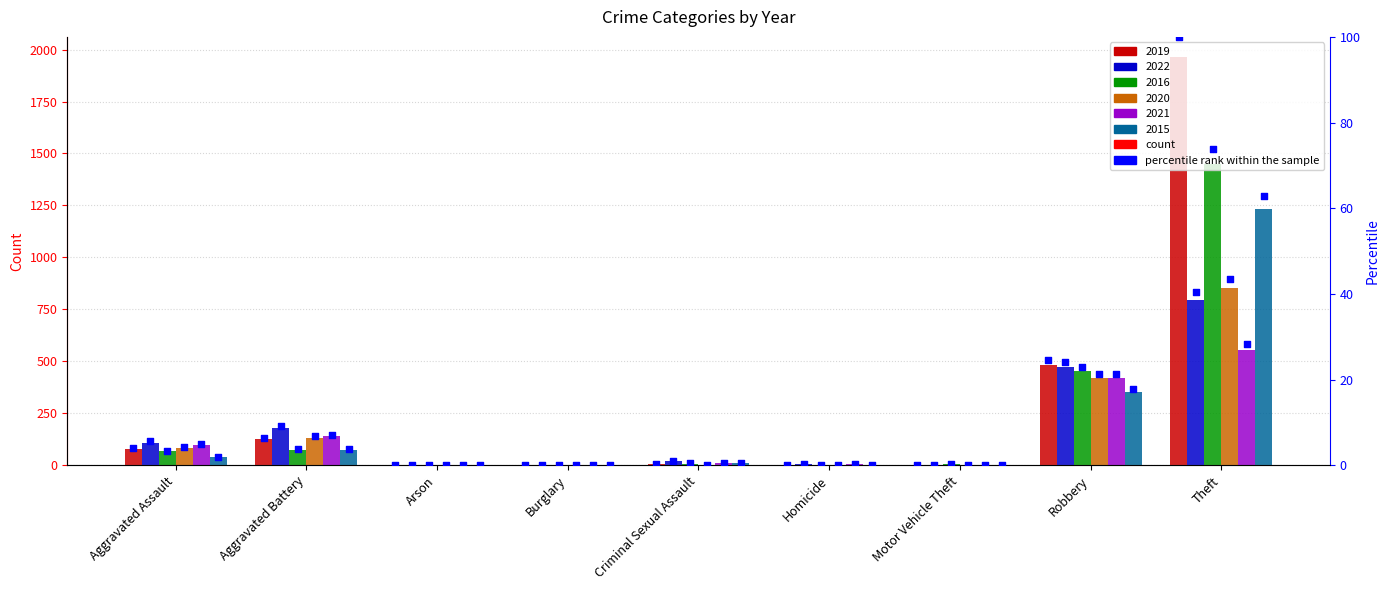

Which series contains the lowest Y value?

2022